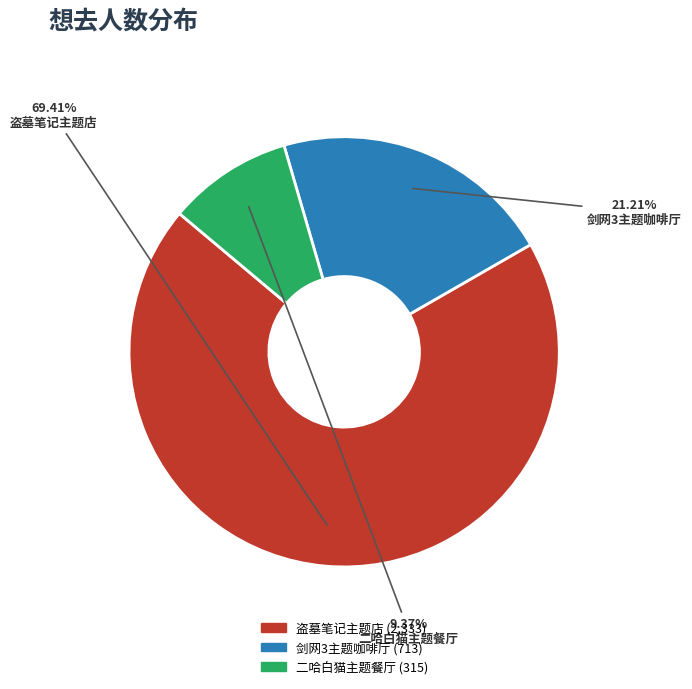

What is the ratio of the value at 剑网3主题咖啡厅 to the value at 盗墓笔记主题店?

0.3